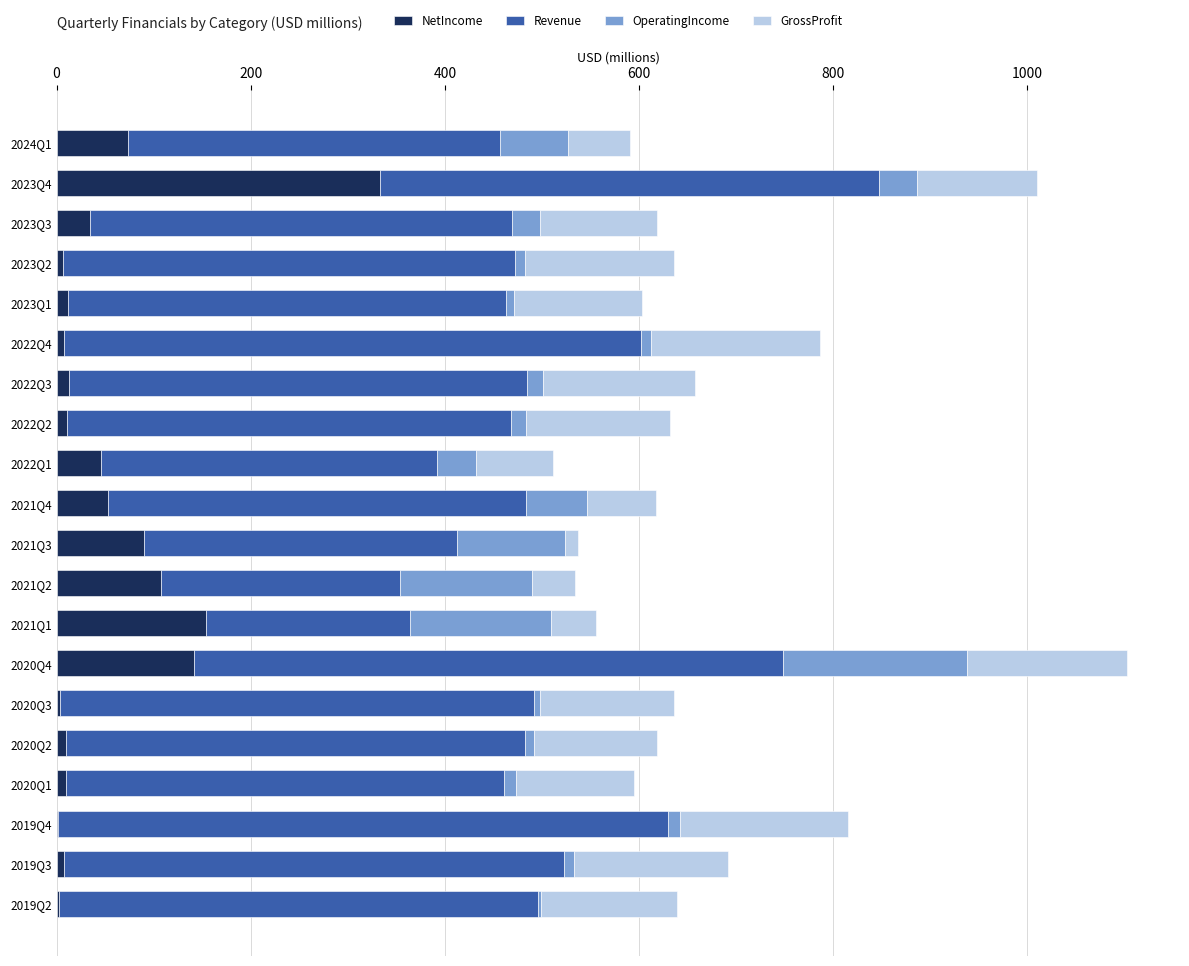

What is the sum of all NetIncome values?

1118.1